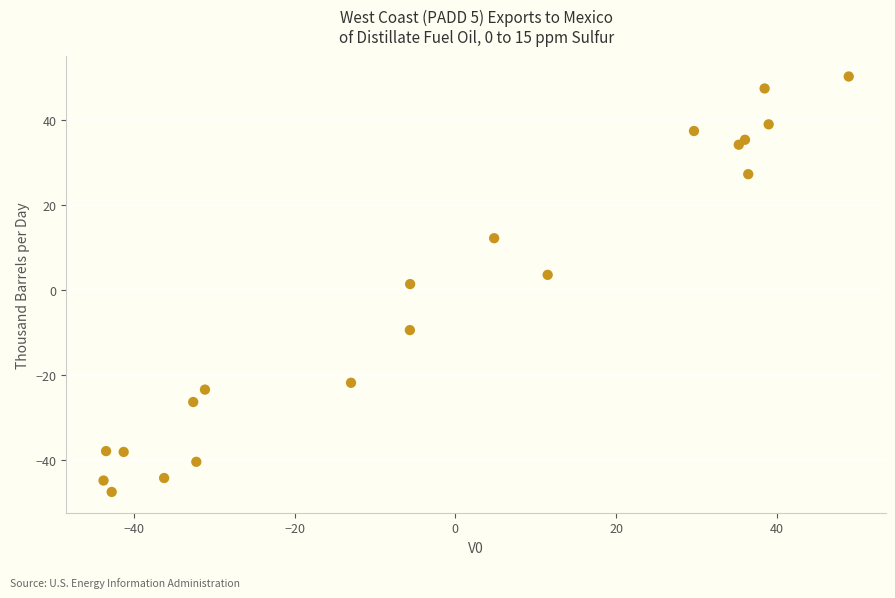

What is the range of X values (max minus min)?

92.7